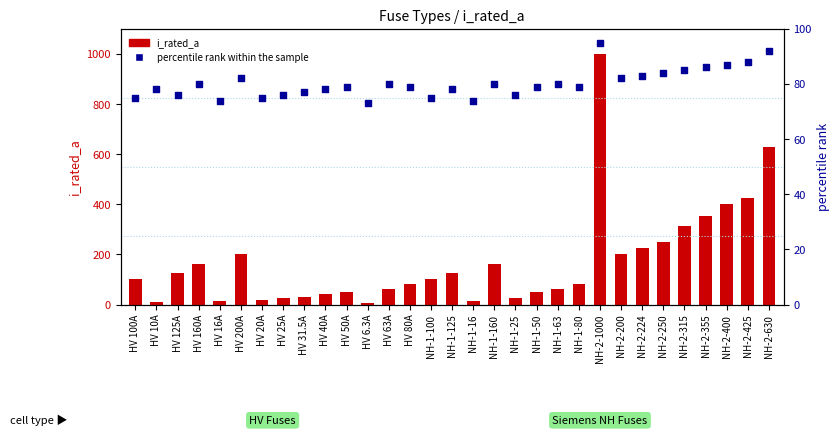

Which series contains the highest Y value?

i_rated_a